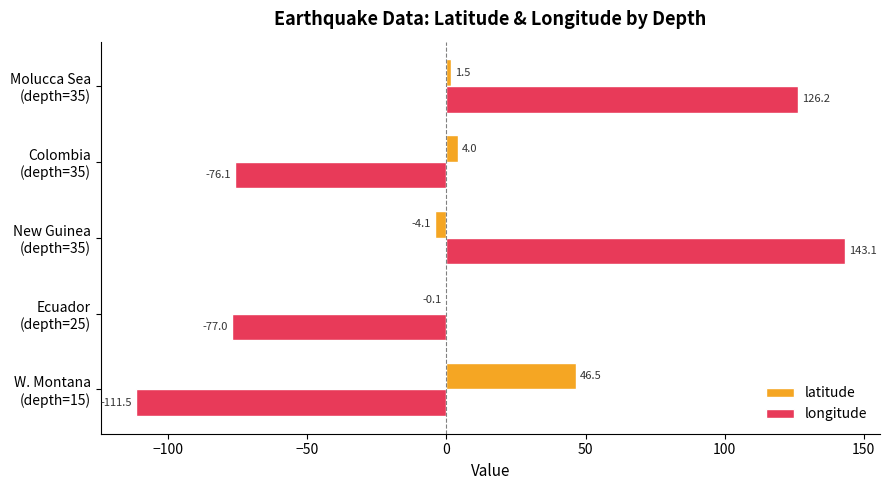

What is the highest value of the longitude series?

143.1